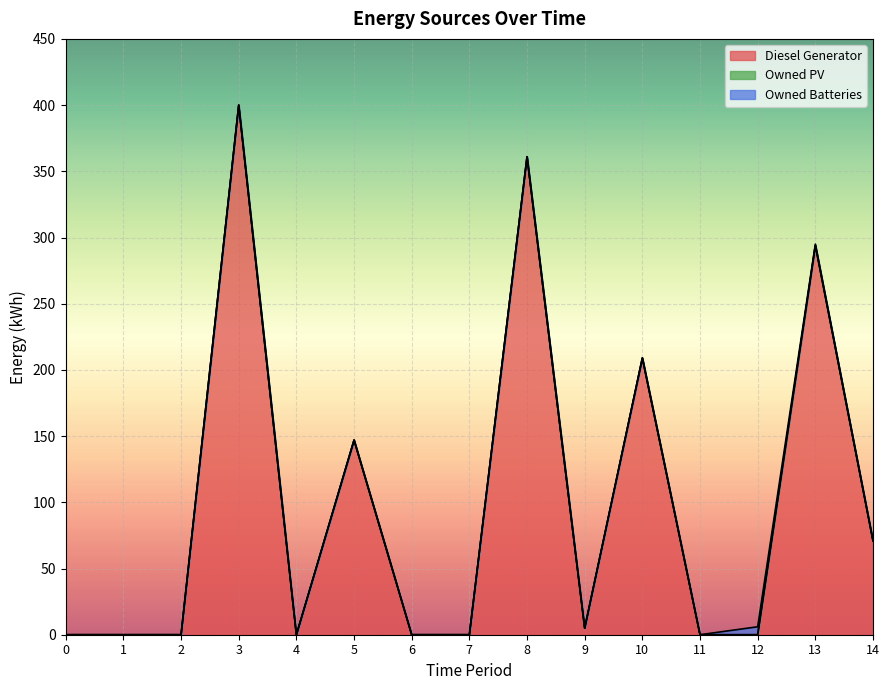

Rank the series by their maximum value, from highest to lowest.

Diesel Generator, Owned Batteries, Owned PV